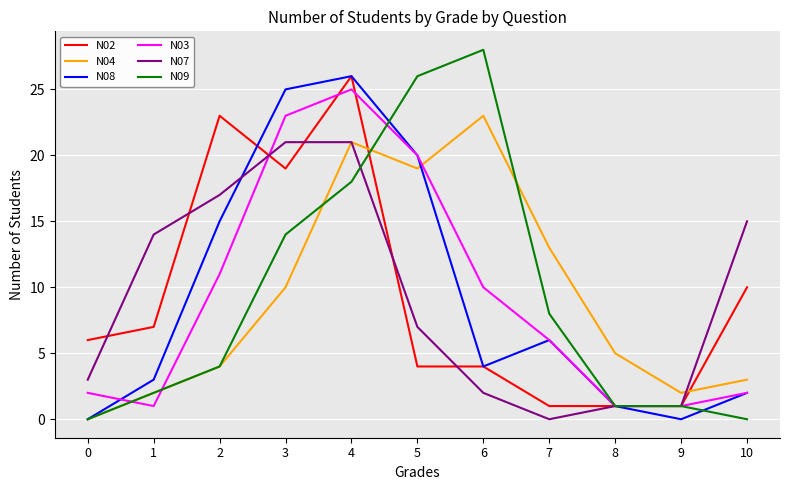

What are all the series names shown in the legend?

N02, N04, N08, N03, N07, N09